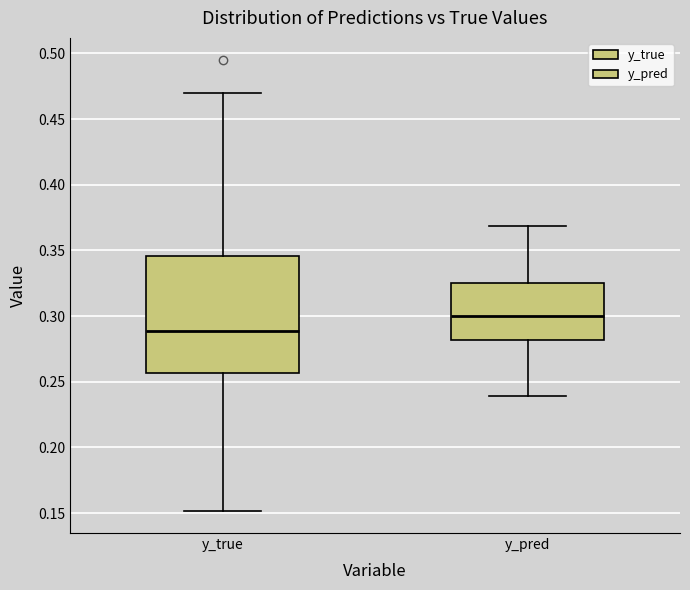

Which box's median line is the highest?

y_pred